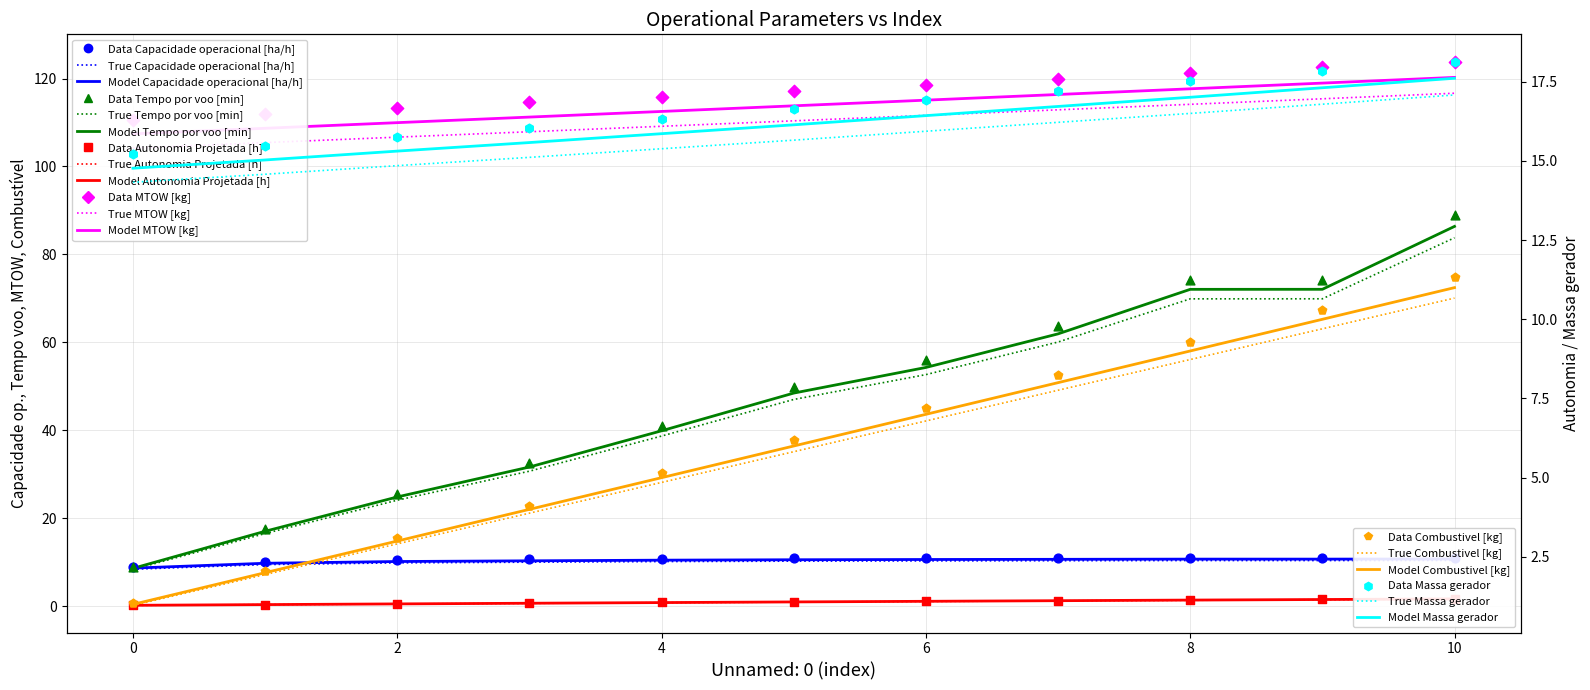

Is the value of MTOW [kg] at 5 greater than the value of Massa gerador at 0?

Yes